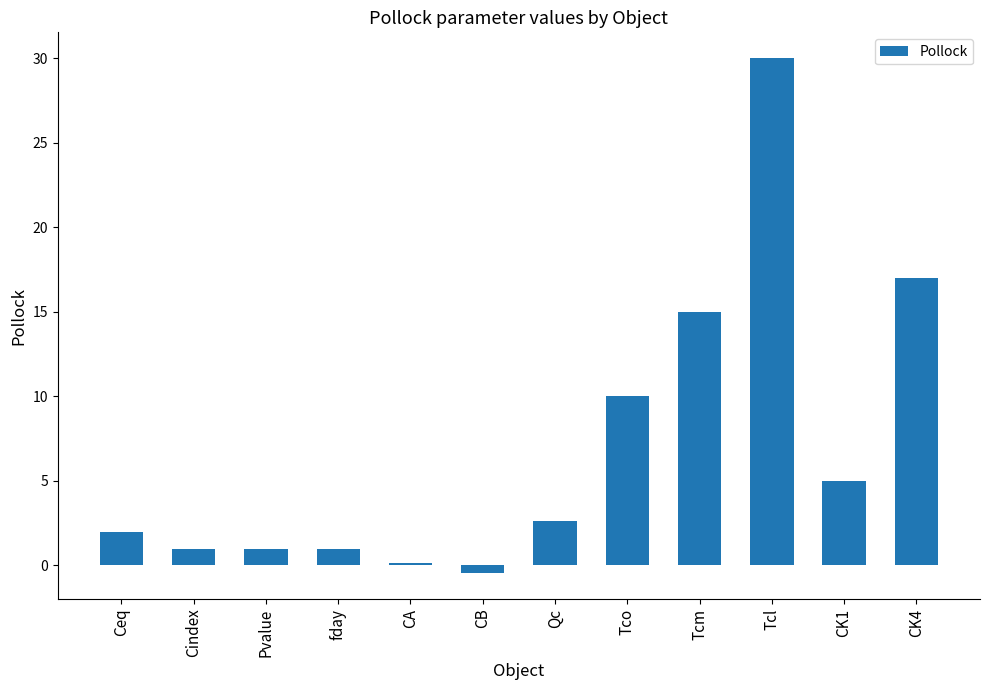

What is the approximate value at Pvalue?

1.0